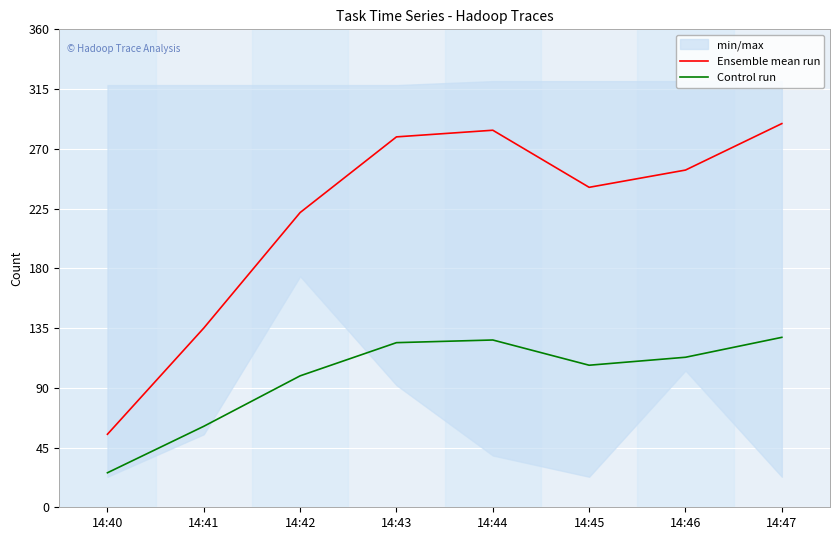

Where is the first local minimum for Ensemble mean run?

14:45